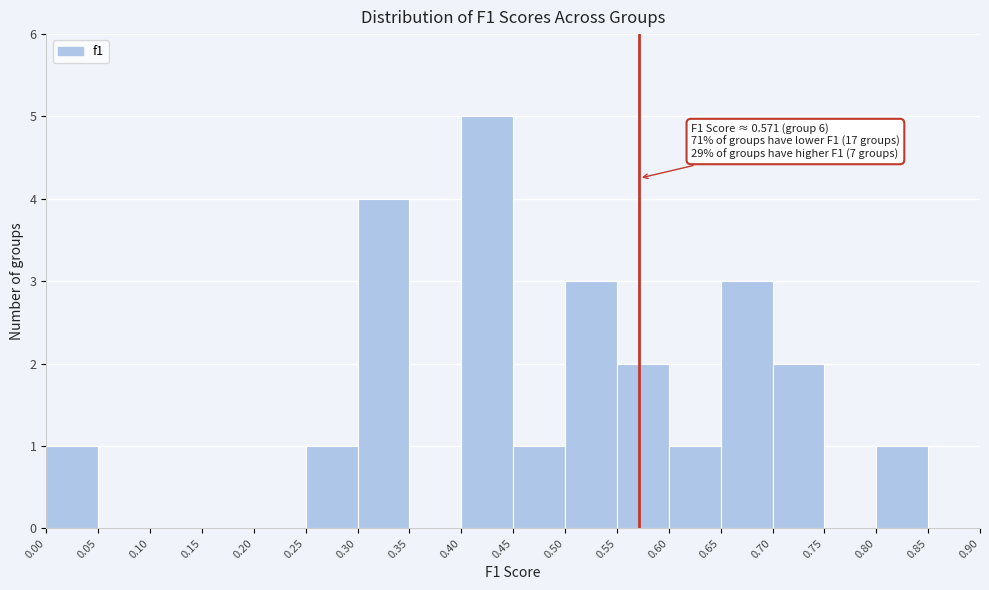

Which range on the x-axis has the tallest bar?

0.40 to 0.45